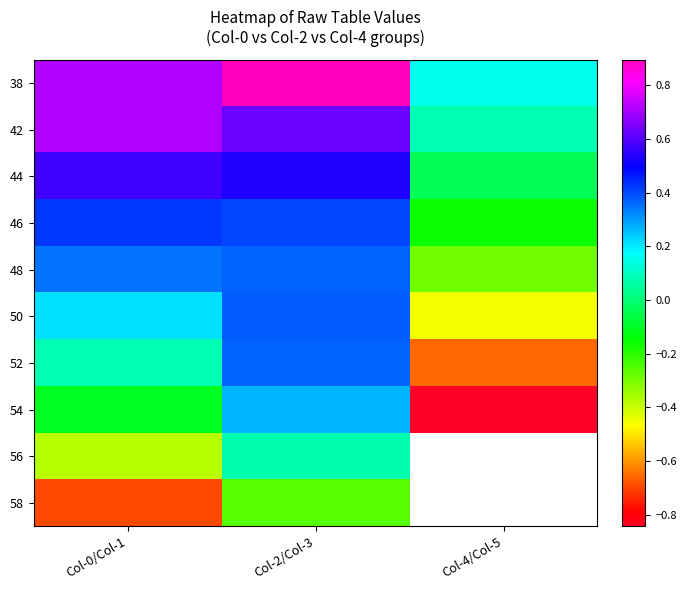

At how many categories does at least one series exceed 0?

3